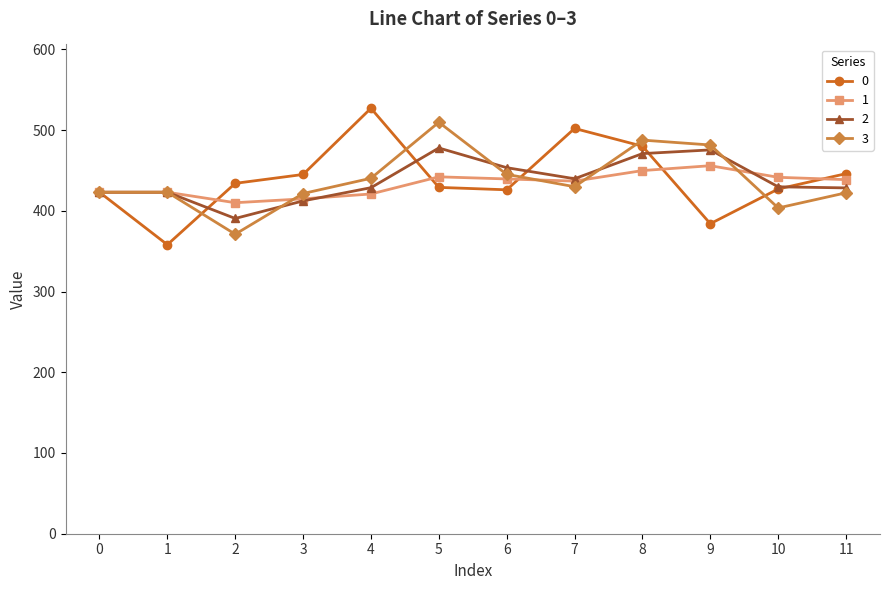

What is the difference between the 2 values at 3 and 9?

63.2